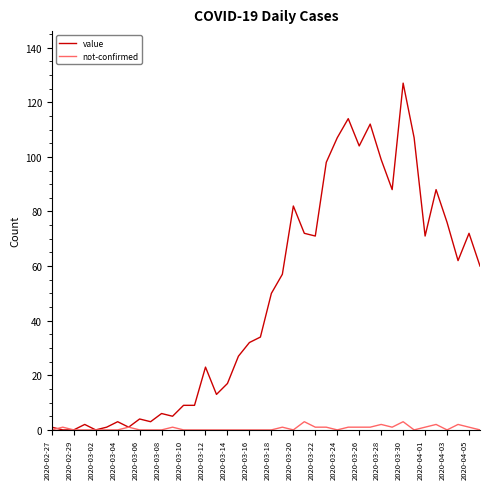

Which series has the widest spread of values?

value